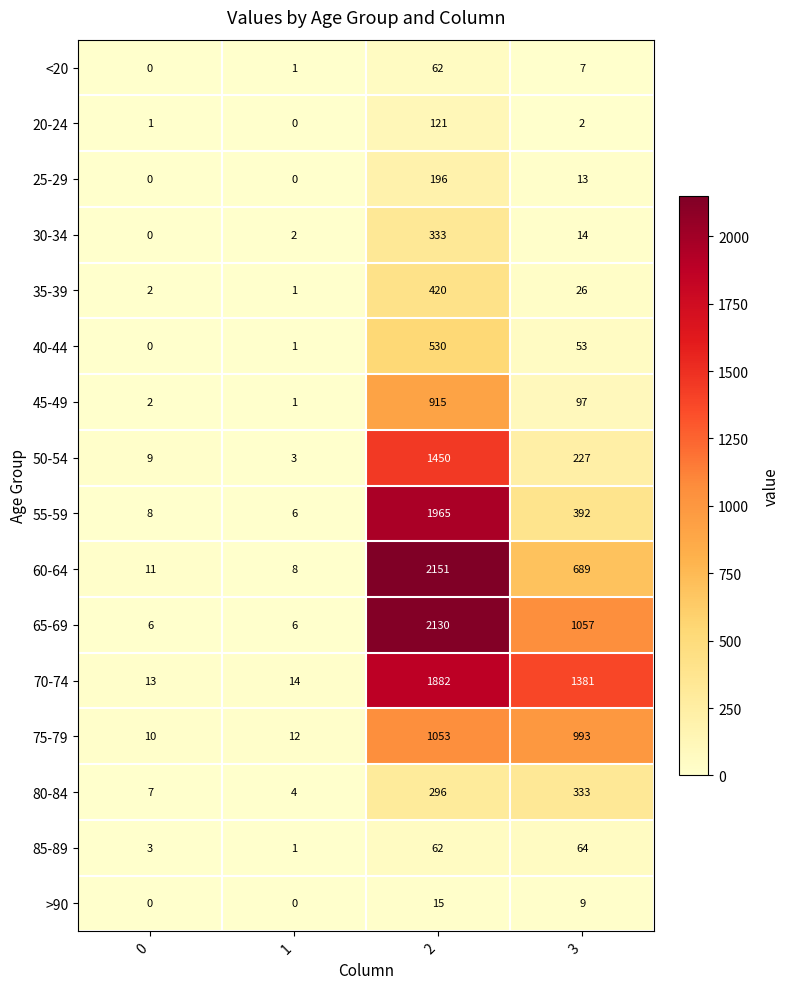

Where is >90 nearest to the value 7?

3